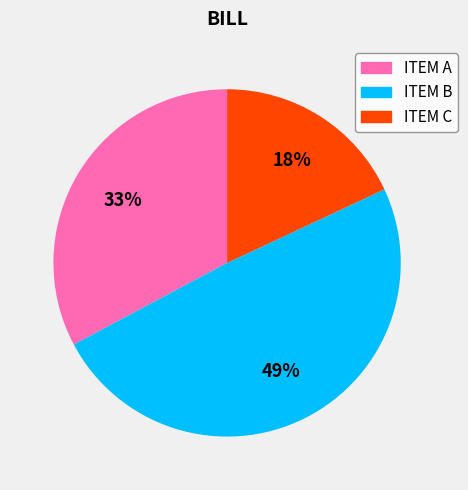

To the nearest percent, what portion does ITEM A represent?

33%